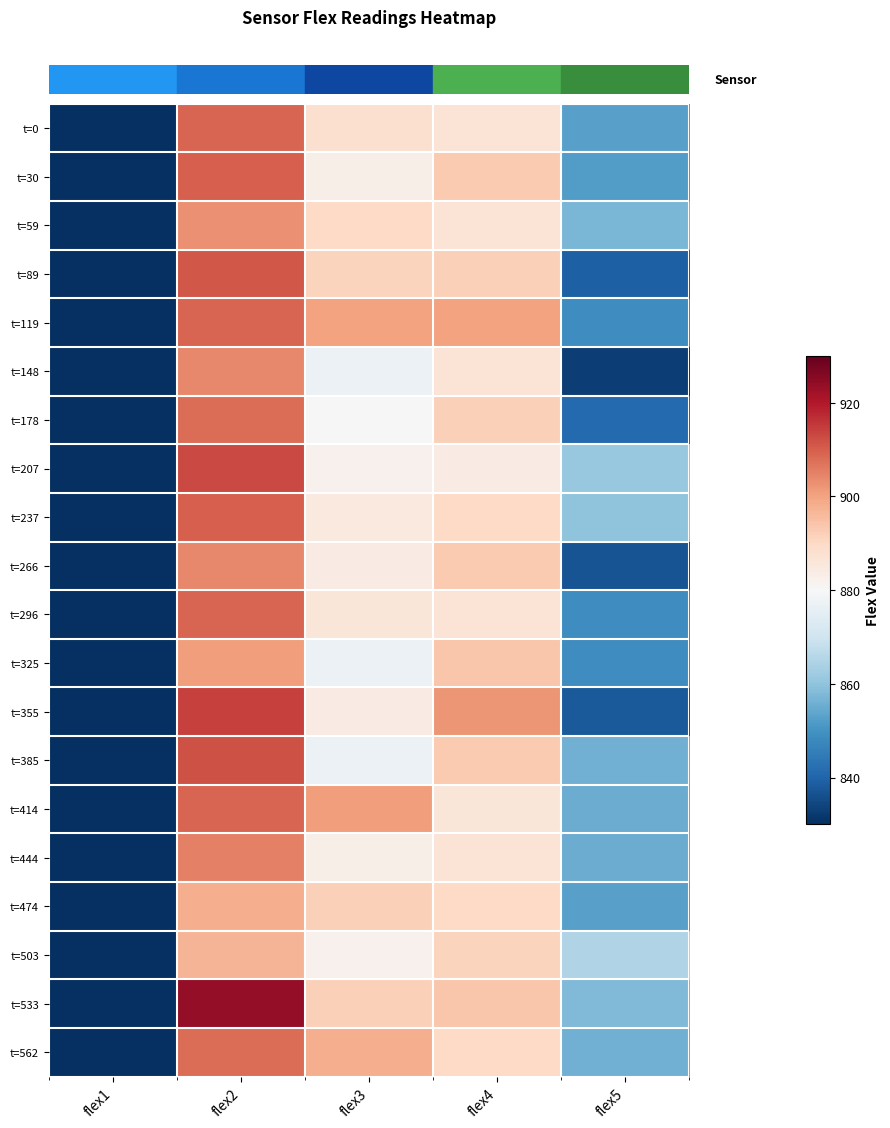

Reading left to right, list all the values displayed in this chart.

row_0: 800	909	888	887	853
row_1: 805	910	883	893	852
row_2: 806	903	890	887	857
row_3: 811	911	891	892	839
row_4: 806	909	900	900	849
row_5: 803	904	877	887	833
row_6: 803	908	880	892	841
row_7: 805	913	882	884	861
row_8: 809	910	885	890	860
row_9: 799	904	884	893	837
row_10: 799	909	886	887	849
row_11: 800	901	877	894	849
row_12: 806	914	884	902	838
row_13: 801	912	877	893	856
row_14: 802	909	901	886	855
row_15: 805	905	883	887	855
row_16: 807	898	892	890	853
row_17: 811	897	882	891	865
row_18: 807	924	892	894	858
row_19: 802	908	898	890	856